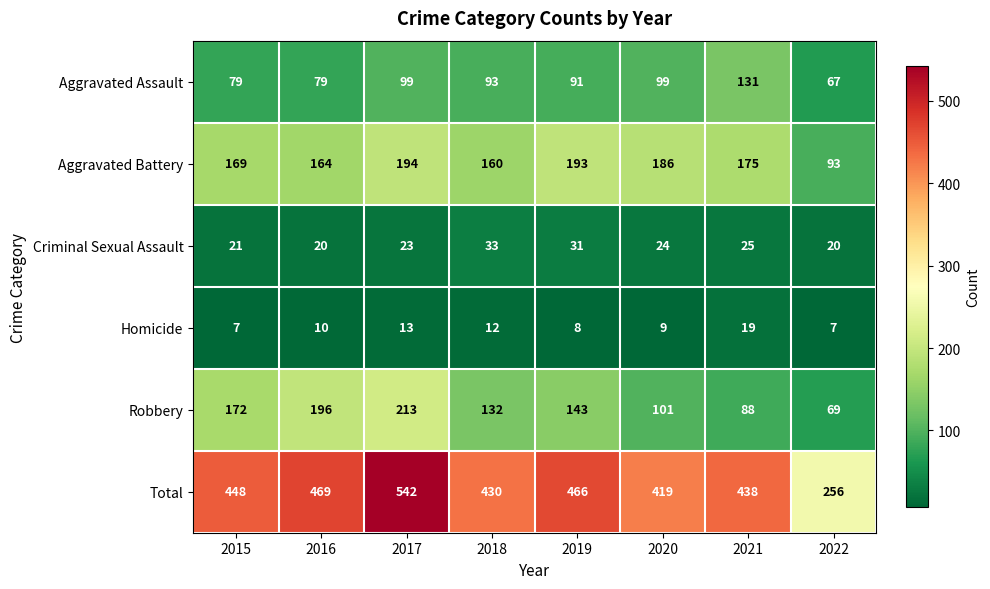

Read the Aggravated Assault value at 2018.

93